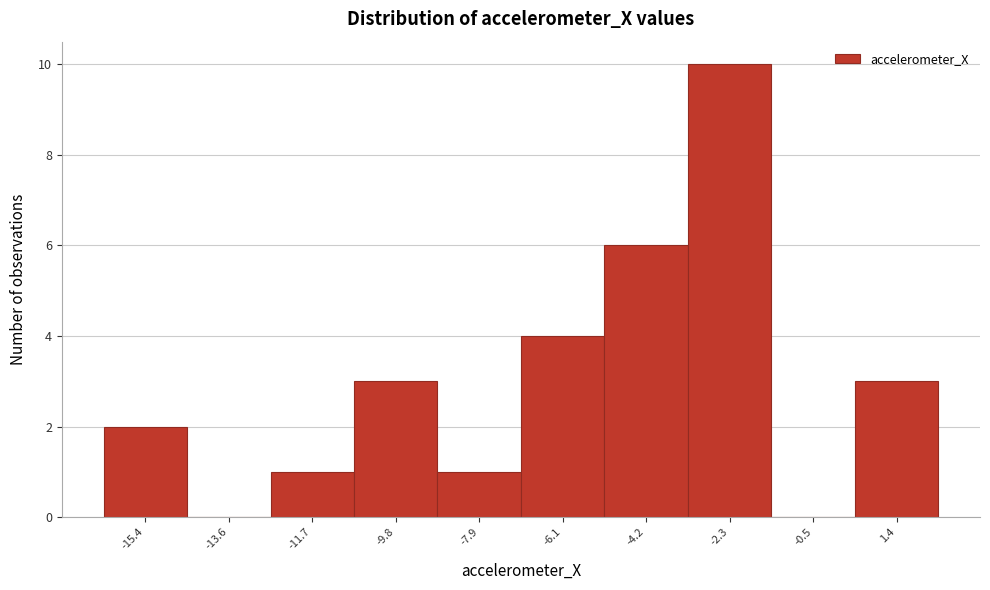

Reading right to left, what are all the values shown in this chart?

1.4=3	-0.5=0	-2.3=10	-4.2=6	-6.1=4	-7.9=1	-9.8=3	-11.7=1	-13.6=0	-15.4=2